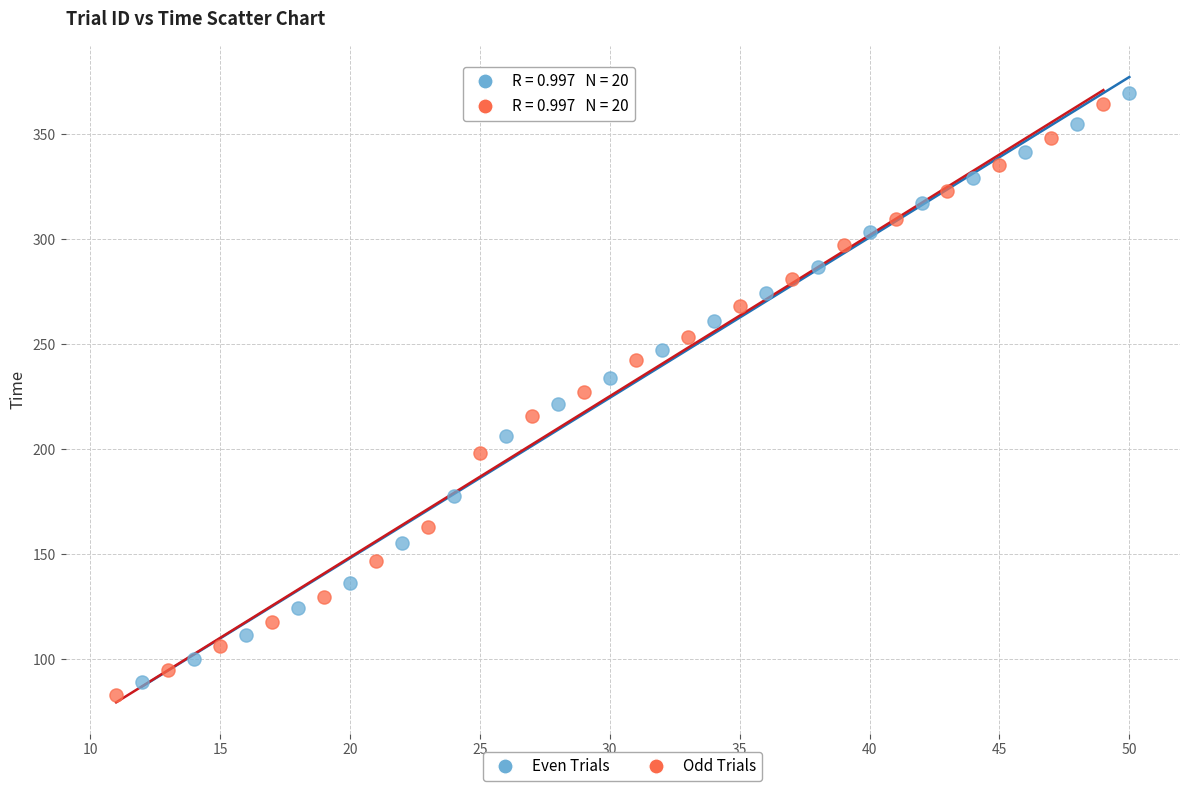

Which series has the largest Y range (max minus min)?

Odd Trials